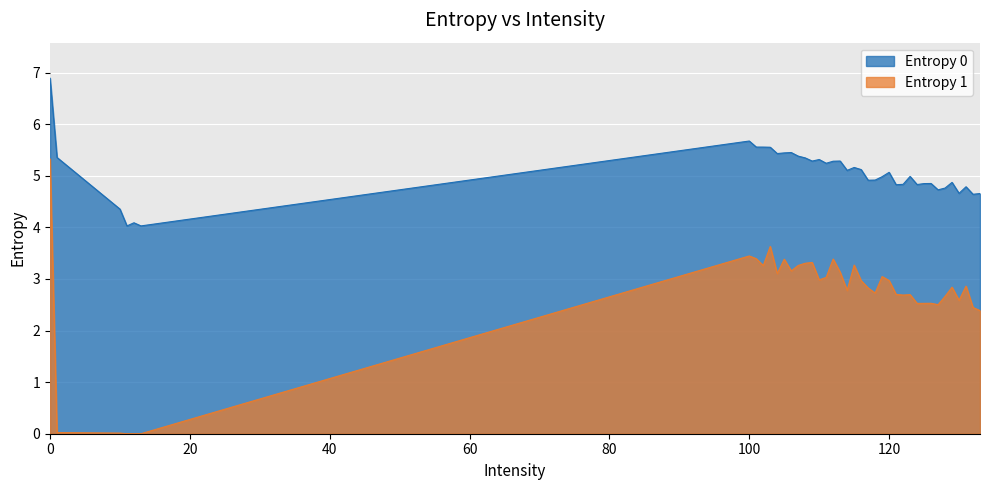

Is it true that Entropy 0 equals 7.9 at 123?

False